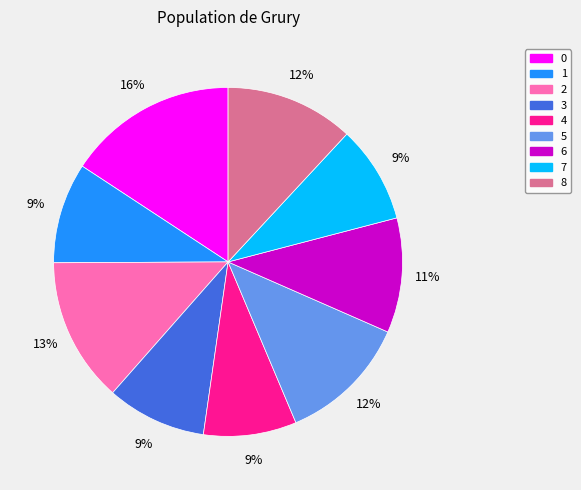

How many segments does this pie chart have?

9